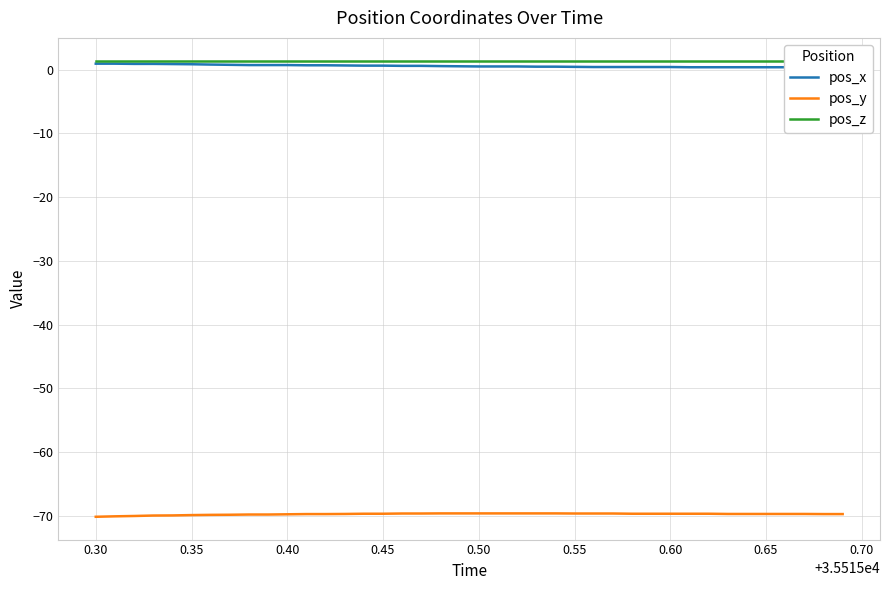

What is the highest value of the pos_y series?

-69.6